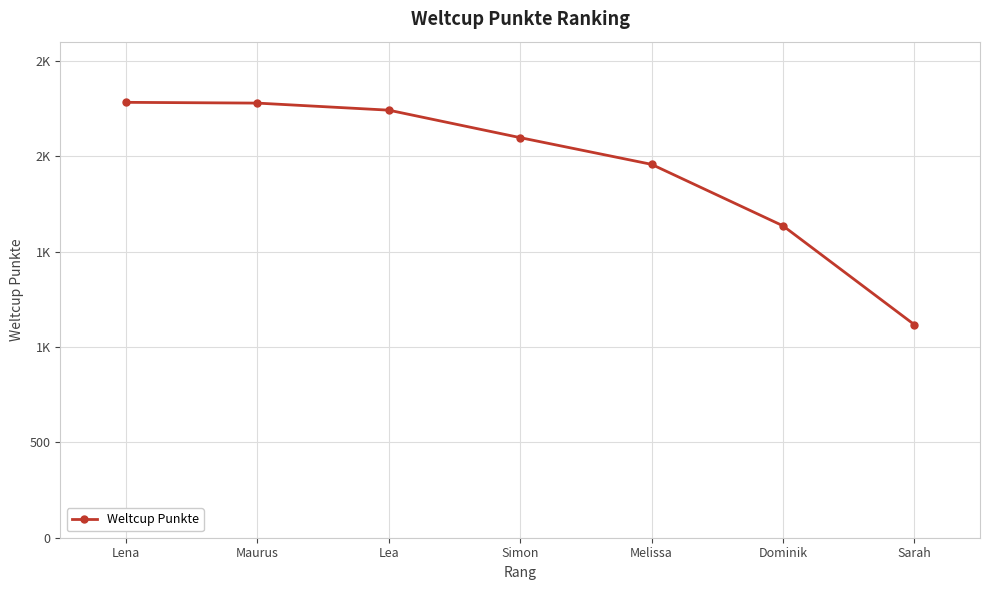

Does the chart have visible grid lines?

Yes